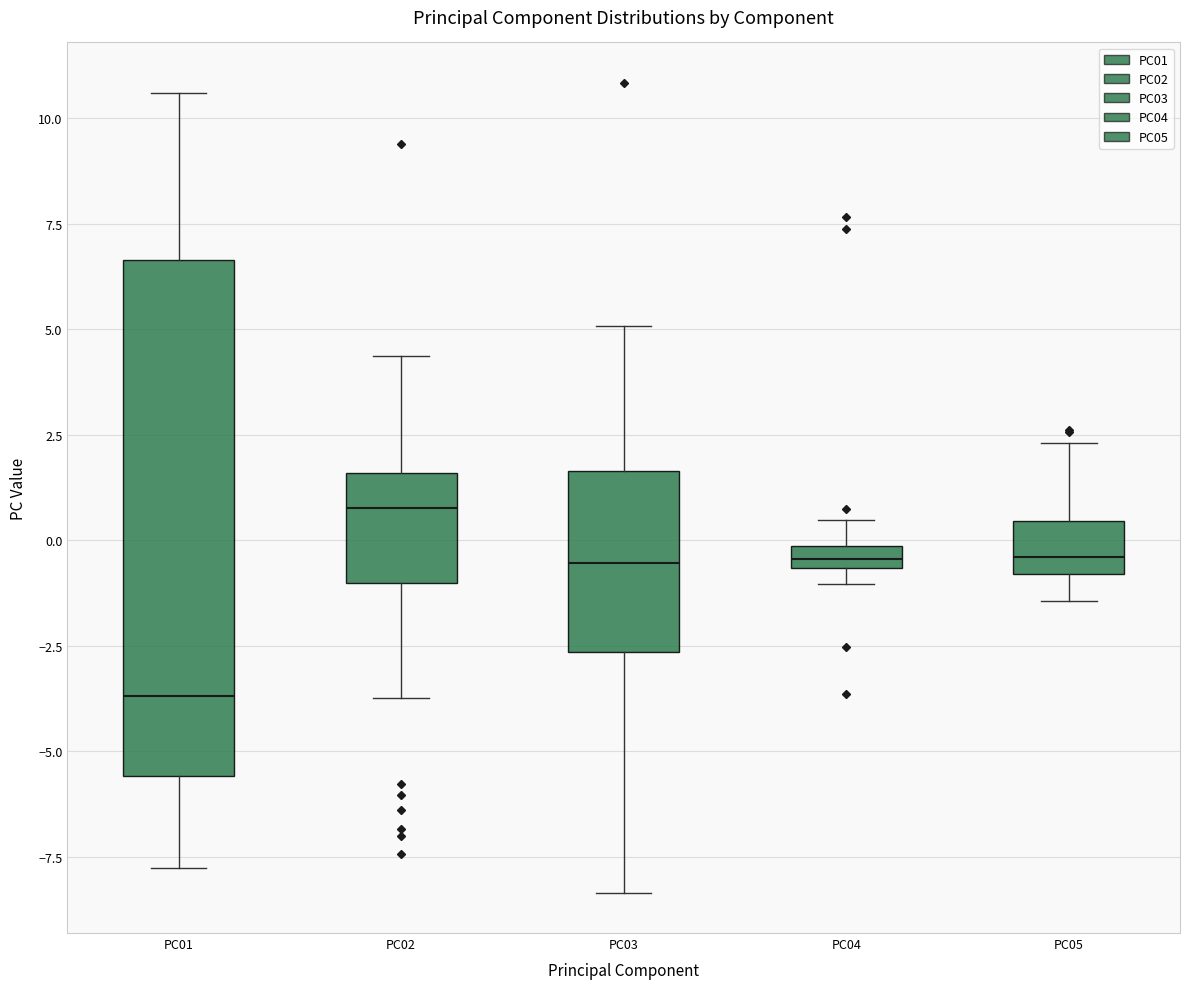

Which box is the tallest, from its lower edge to its upper edge?

PC01